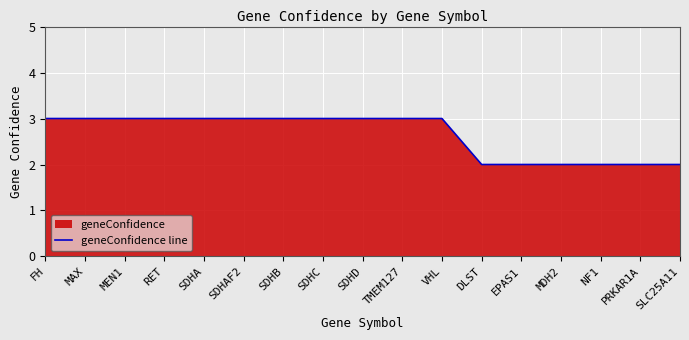

List the labels in order of value, largest first.

FH, MAX, MEN1, RET, SDHA, SDHAF2, SDHB, SDHC, SDHD, TMEM127, VHL, DLST, EPAS1, MDH2, NF1, PRKAR1A, SLC25A11